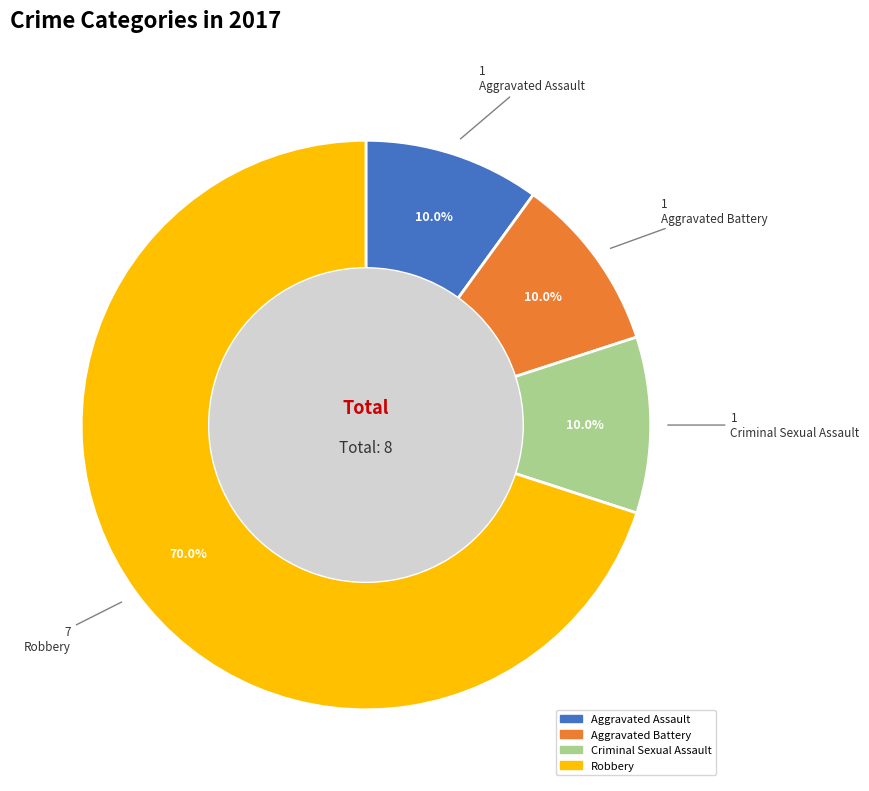

Approximately how many times larger is the value at Aggravated Assault compared to Robbery?

0.1